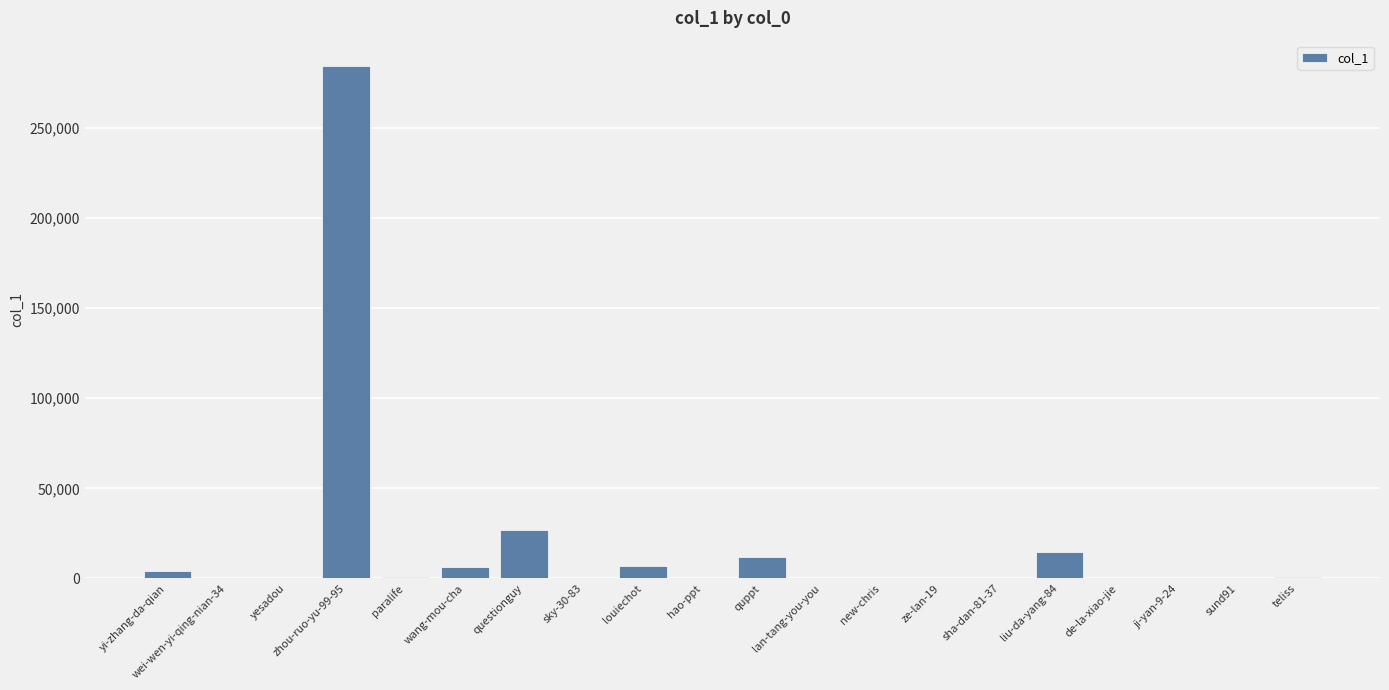

How many data points does each series have?

20